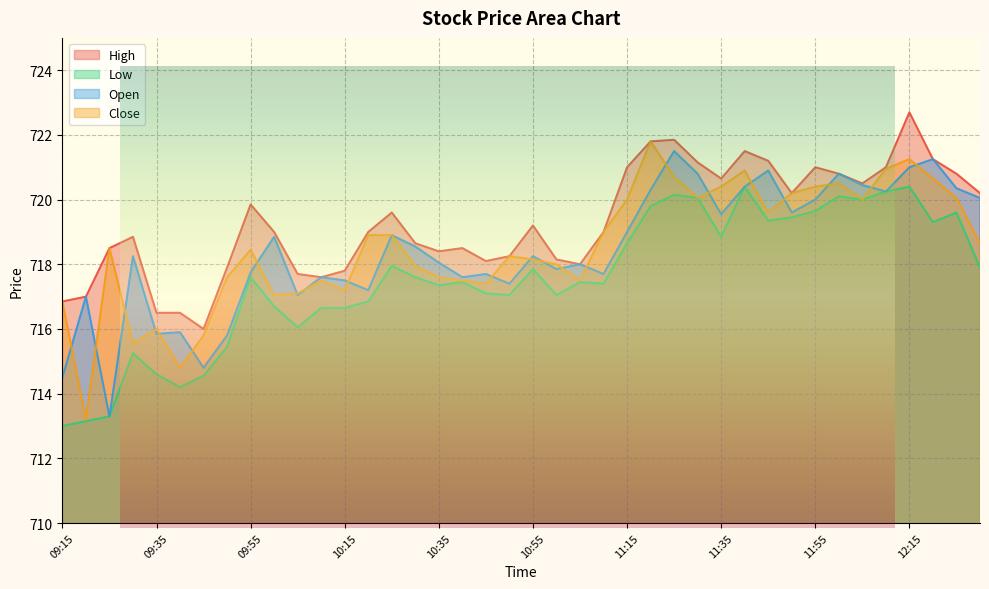

True or false: Low and Open intersect in this chart.

False